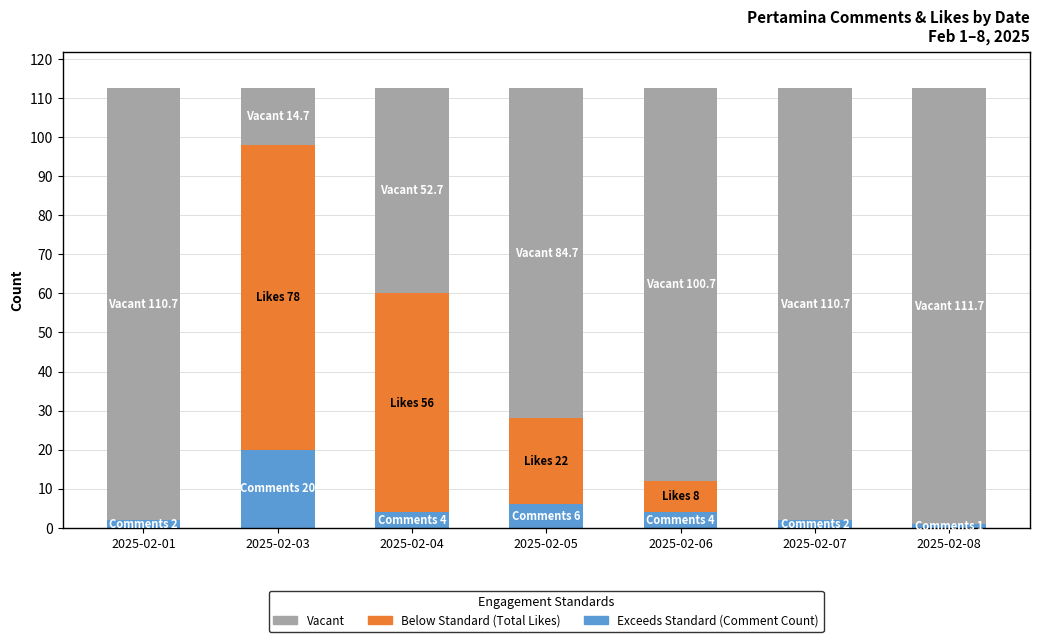

What is the total value across all series at 2025-02-06?

112.7